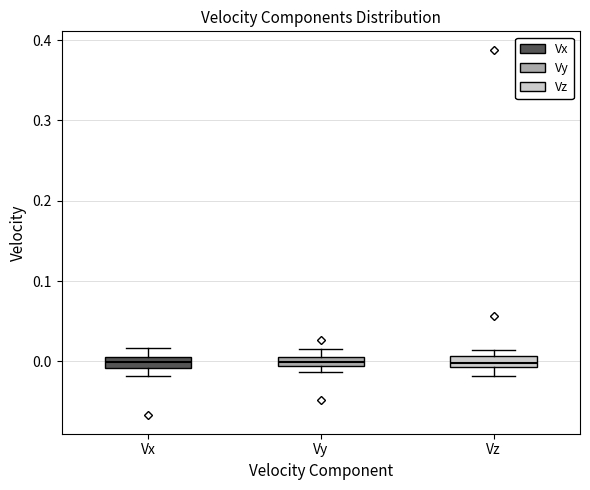

Where does the median line of the box for Vy sit on the y-axis? The values are not printed on the chart, so give them approximately, as read against the axis.

0.00